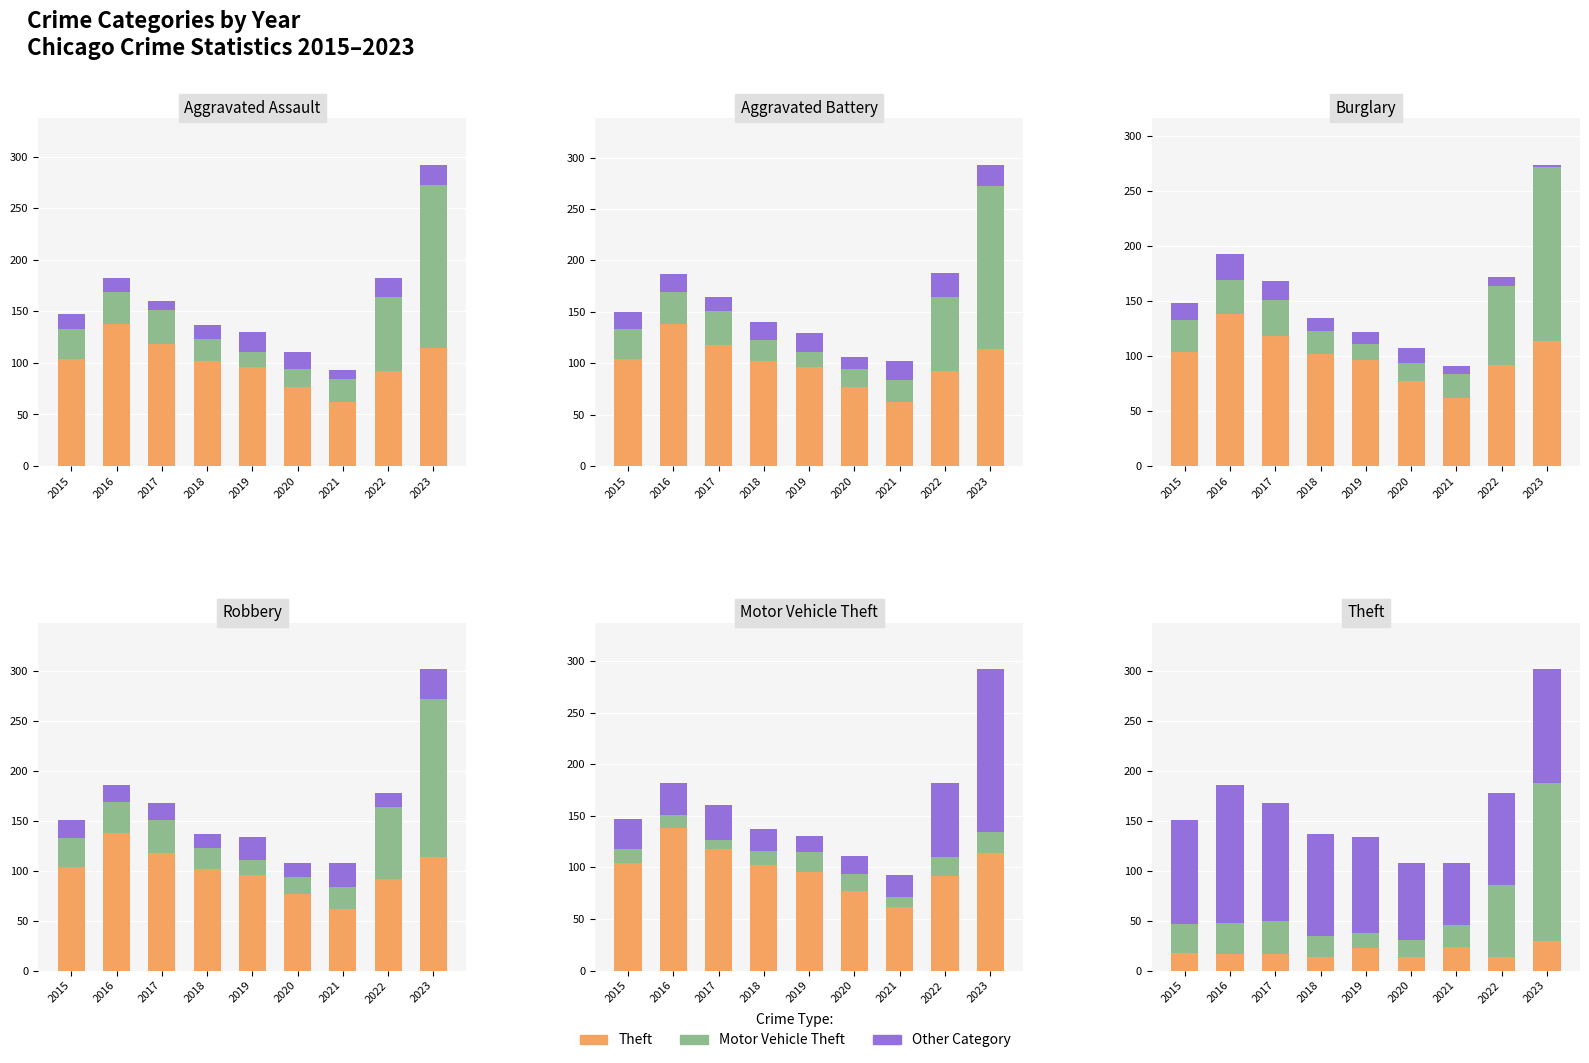

How many values in the Aggravated Battery series are below 18?

4